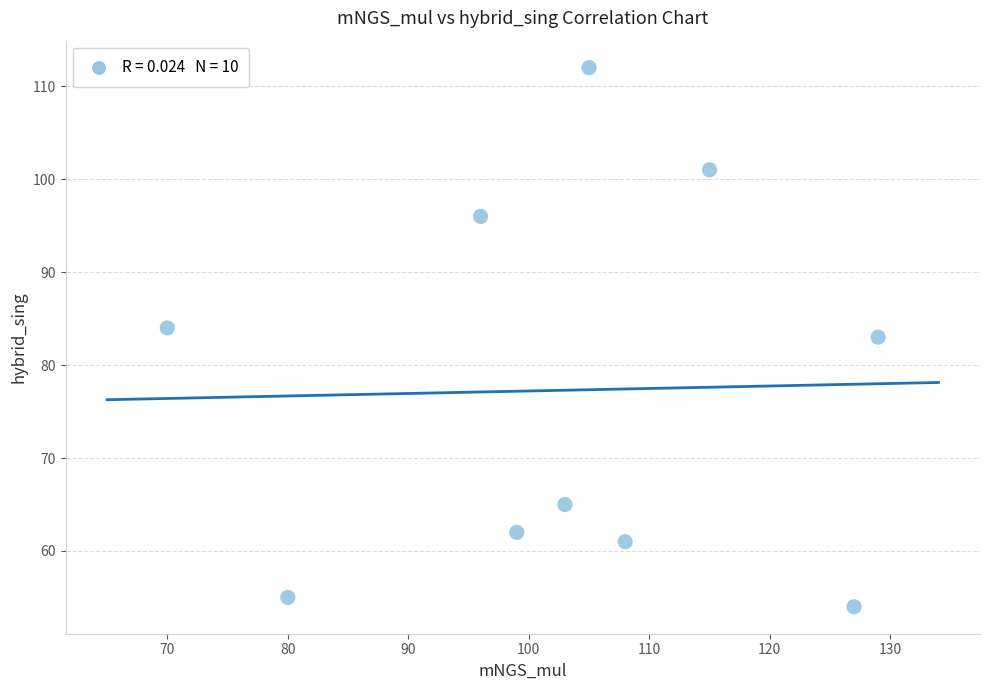

What is the average X value?

103